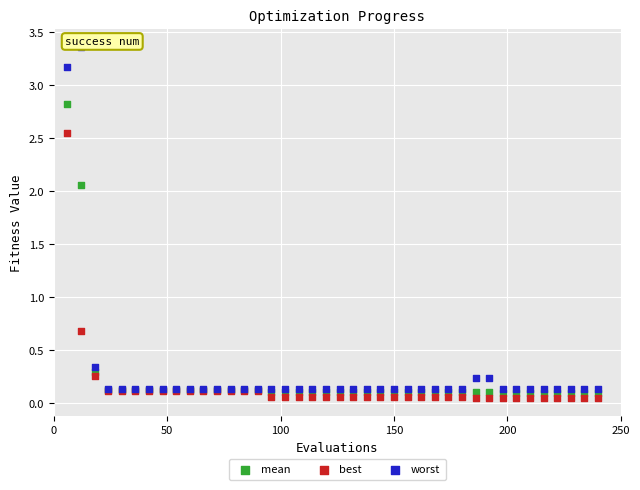

In the best series, what Y value is closest to 1?

0.7